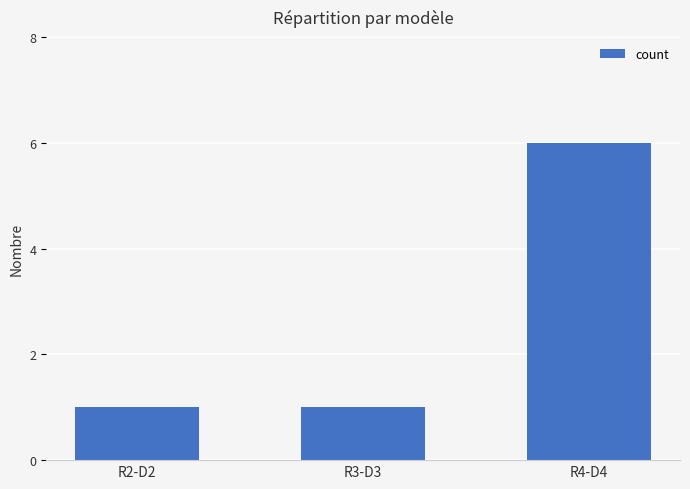

What is the sum of all values?

8